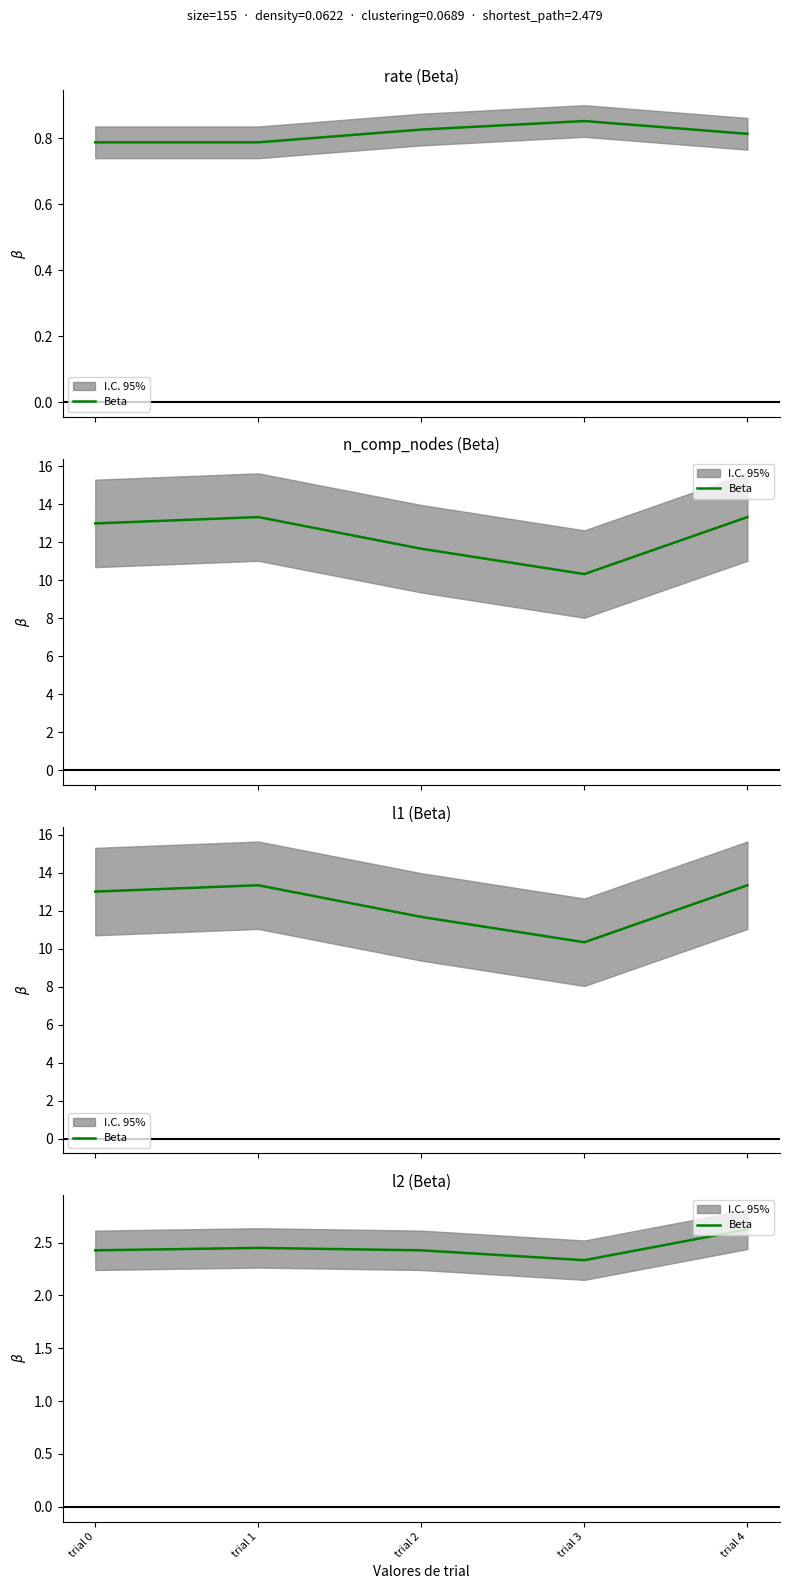

Does the chart display data point markers on the line(s)?

No